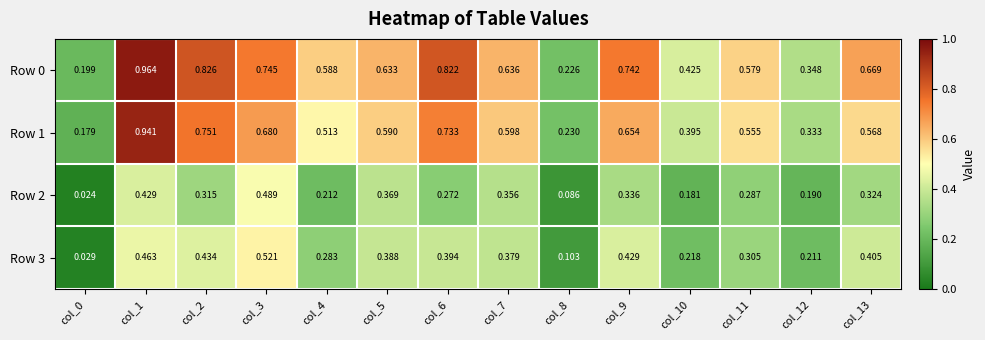

Between col_1 and col_6, which series saw the biggest shift?

Row 1